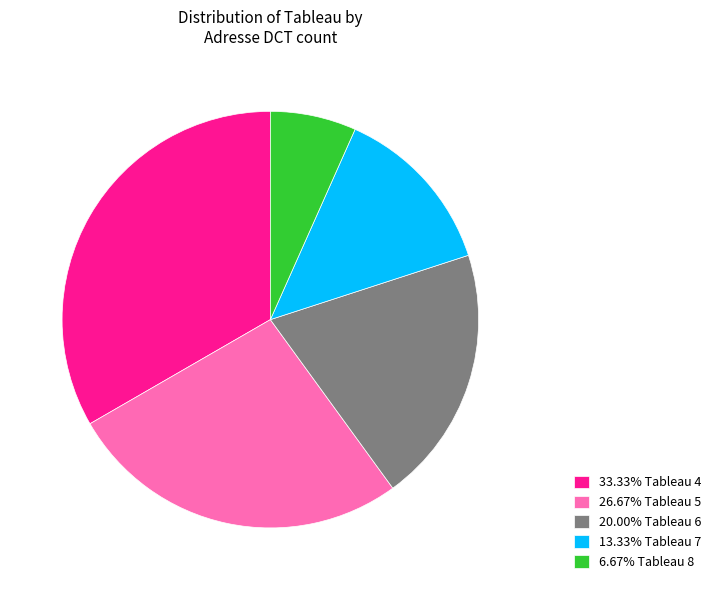

Approximately how many times larger is the value at 13.33% Tableau 7 compared to 33.33% Tableau 4?

0.4